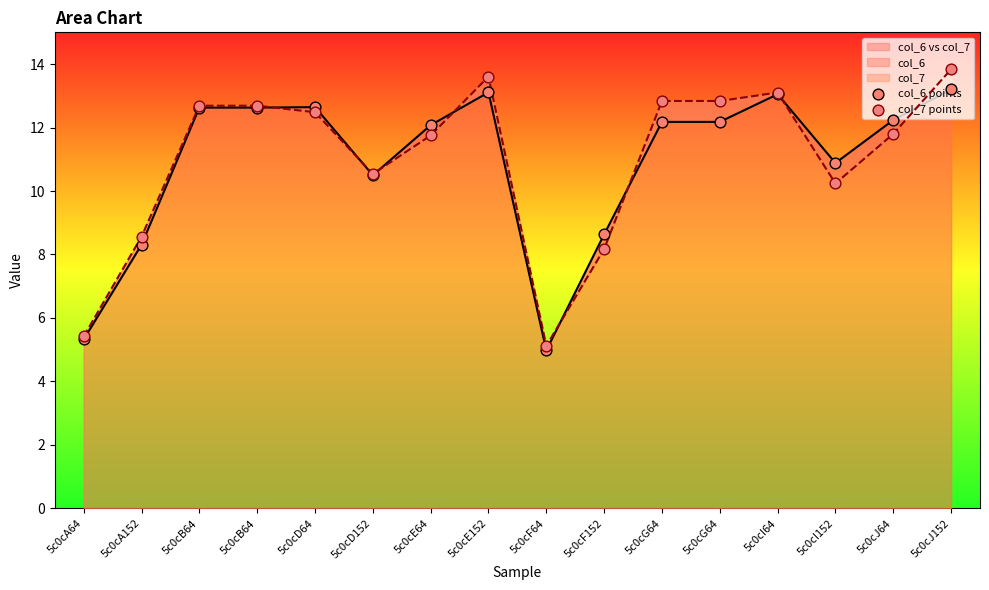

At which category is the sum across all series the highest?

5c0cJ152